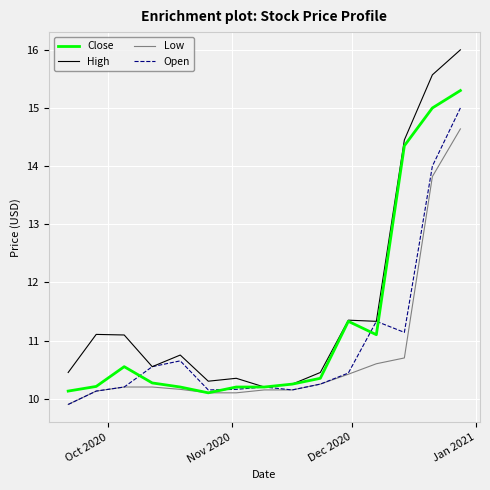

What is the smallest value displayed?

9.9